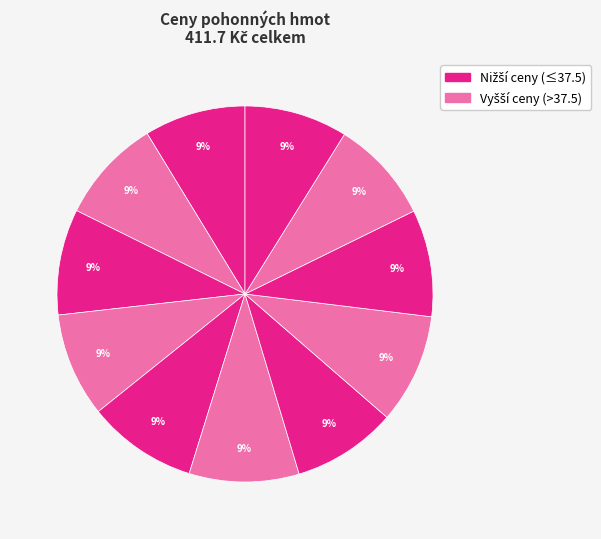

How many segments does this pie chart have?

11